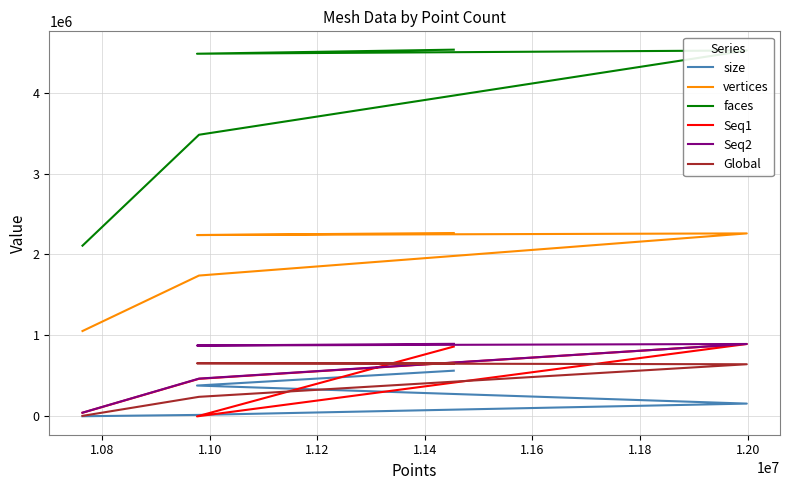

In Global, how many points are higher than both neighbors (excluding endpoints)?

1